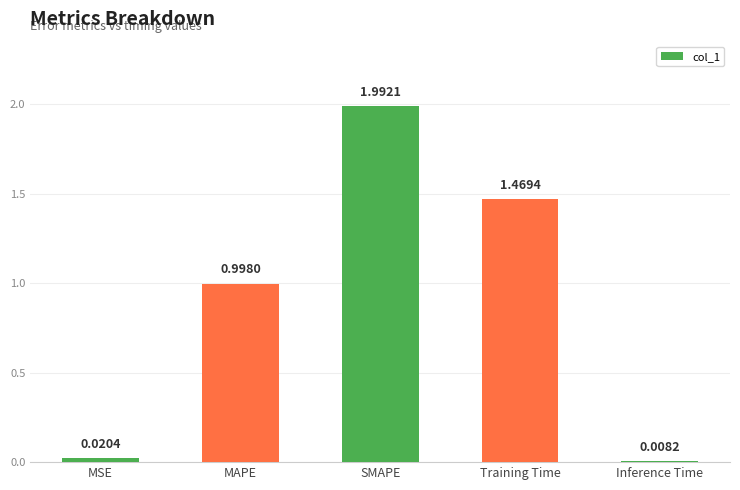

What is the label of the 3rd bar from the right?

SMAPE